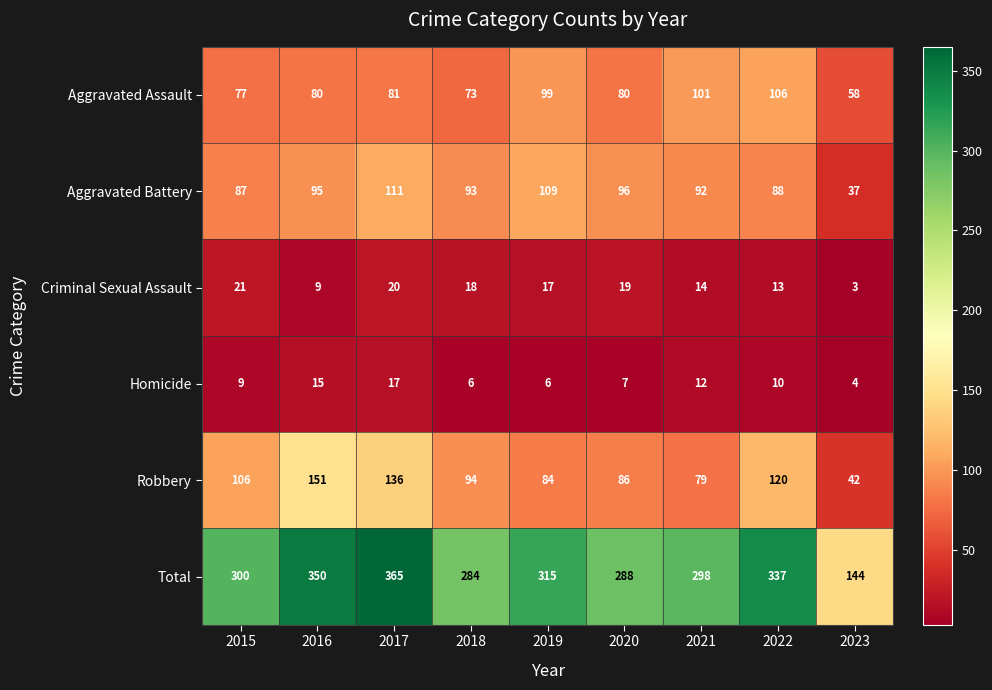

Is it true that Criminal Sexual Assault equals 9 at 2019?

False